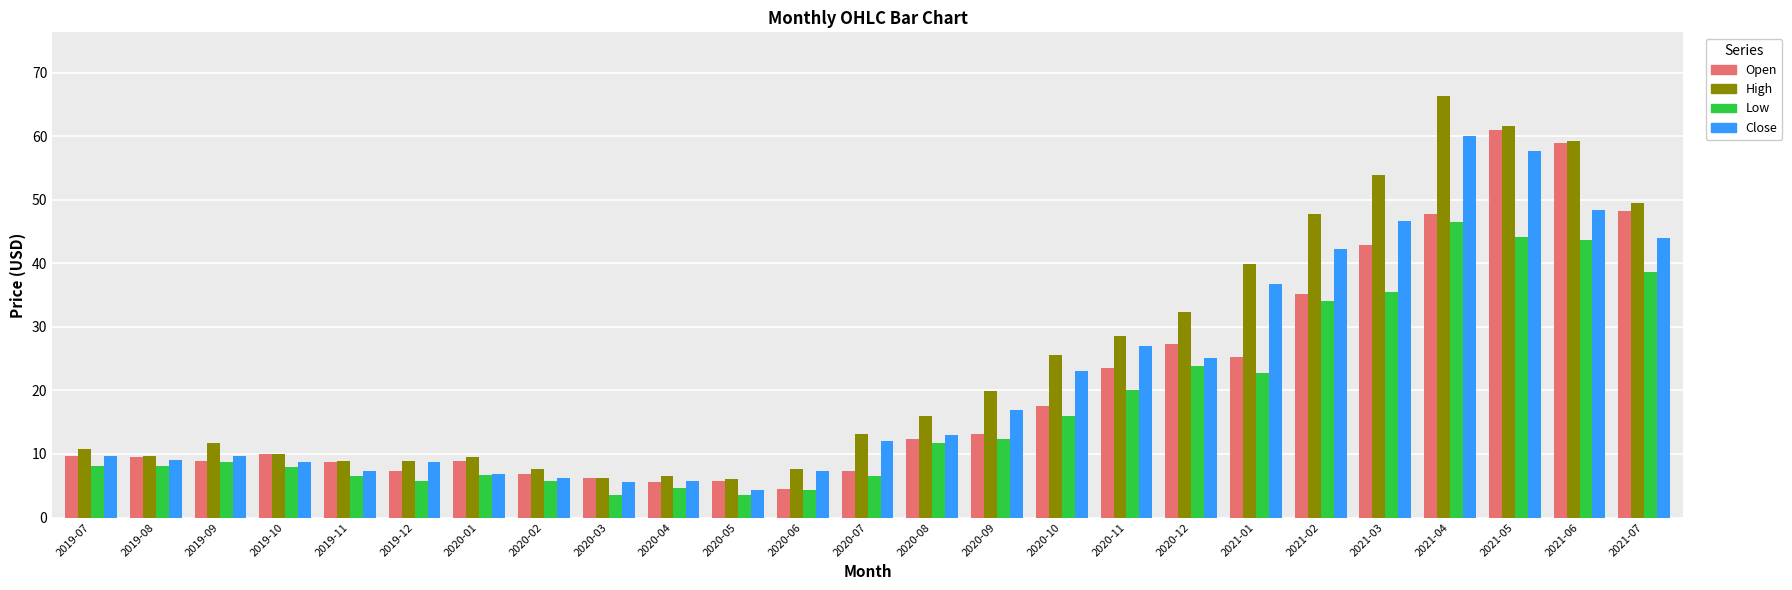

Is it true that Low equals 22.8 at 2021-01?

True